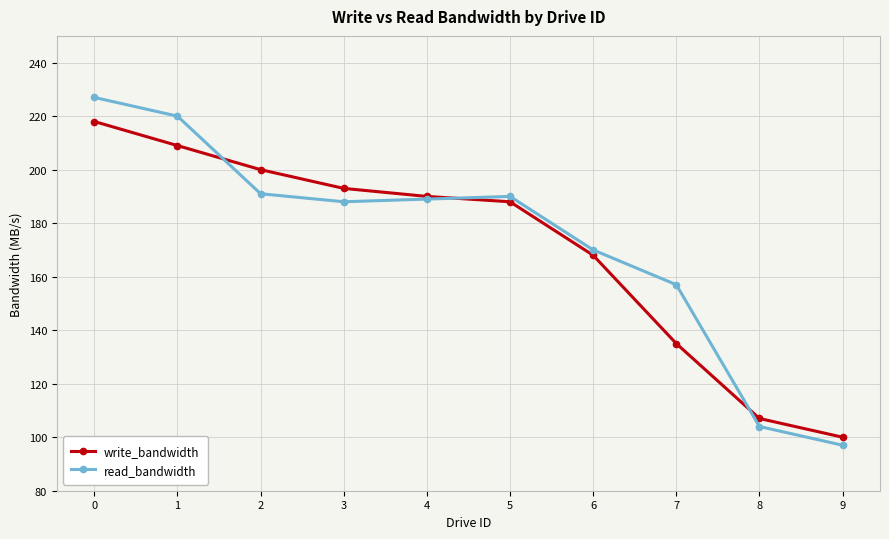

What is the average value of the read_bandwidth series?

173